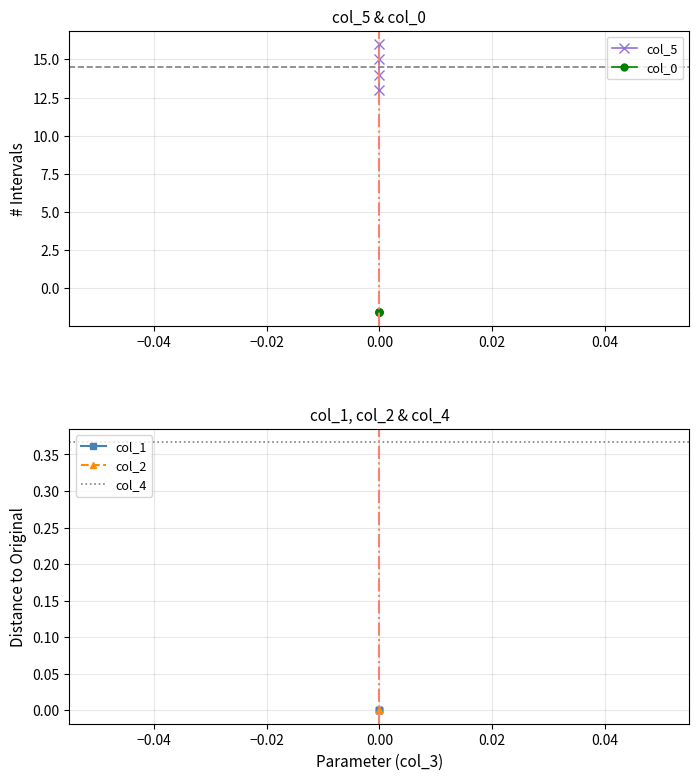

Reading left to right, what are all the values shown in this chart?

col_5: 0=13.0	0=14.0	0=15.0	0=16.0
col_0: 0=-1.6	0=-1.6	0=-1.6	0=-1.6
col_1: 0=0.0	0=0.0	0=0.0	0=0.0
col_2: 0=0.0	0=0.0	0=0.0	0=0.0
col_4: 0=0.4	0=0.4	0=0.4	0=0.4